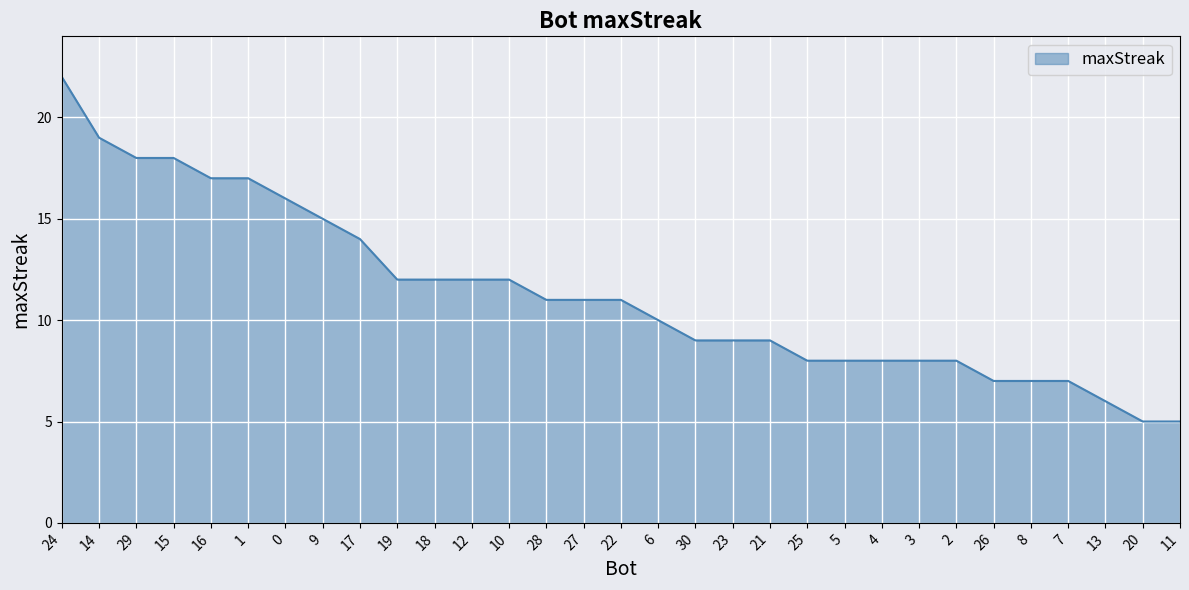

Reading left to right, list all the values displayed in this chart.

22	19	18	18	17	17	16	15	14	12	12	12	12	11	11	11	10	9	9	9	8	8	8	8	8	7	7	7	6	5	5